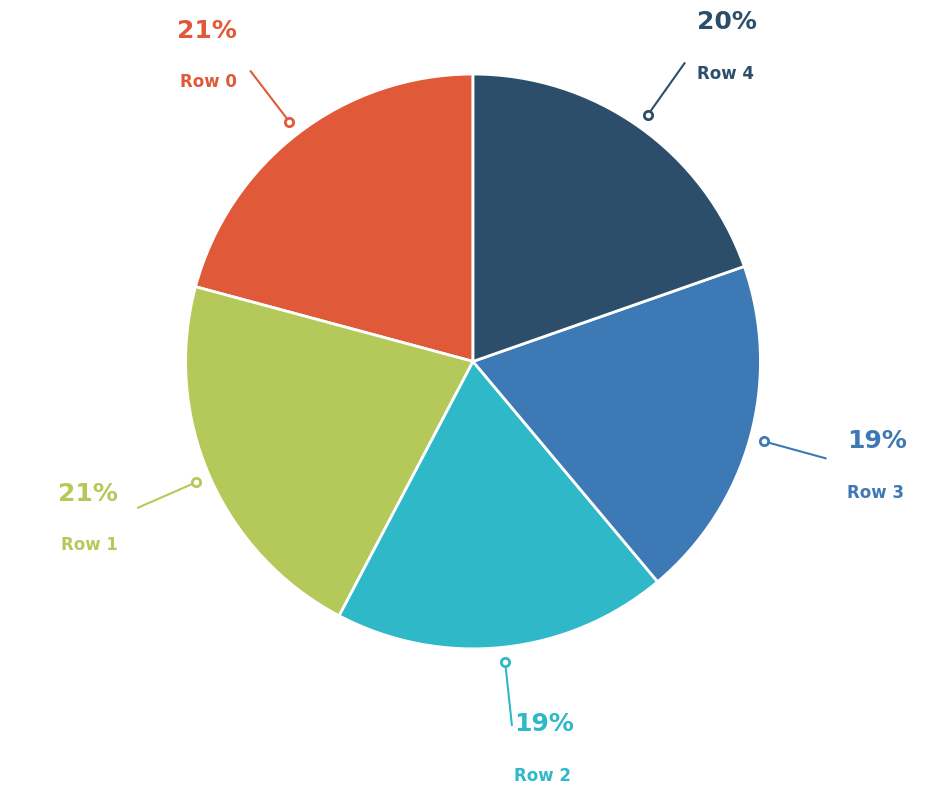

Is there any slice that represents more than half of the pie?

No